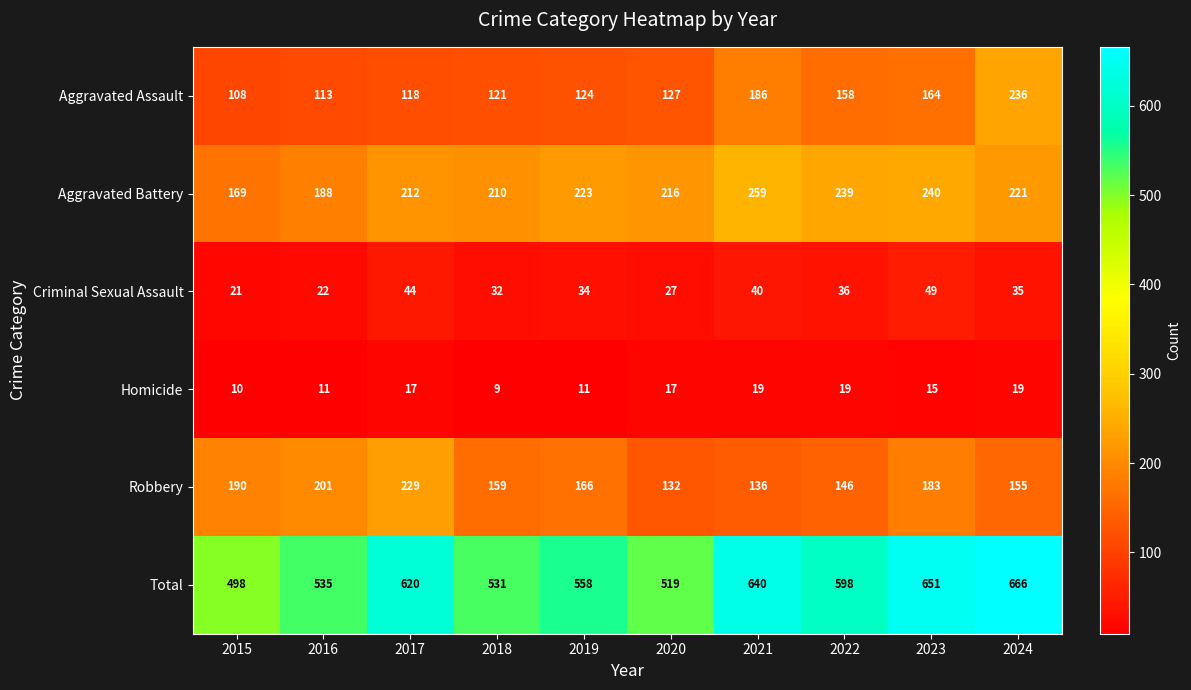

What is the total value across all series at 2021?

1280